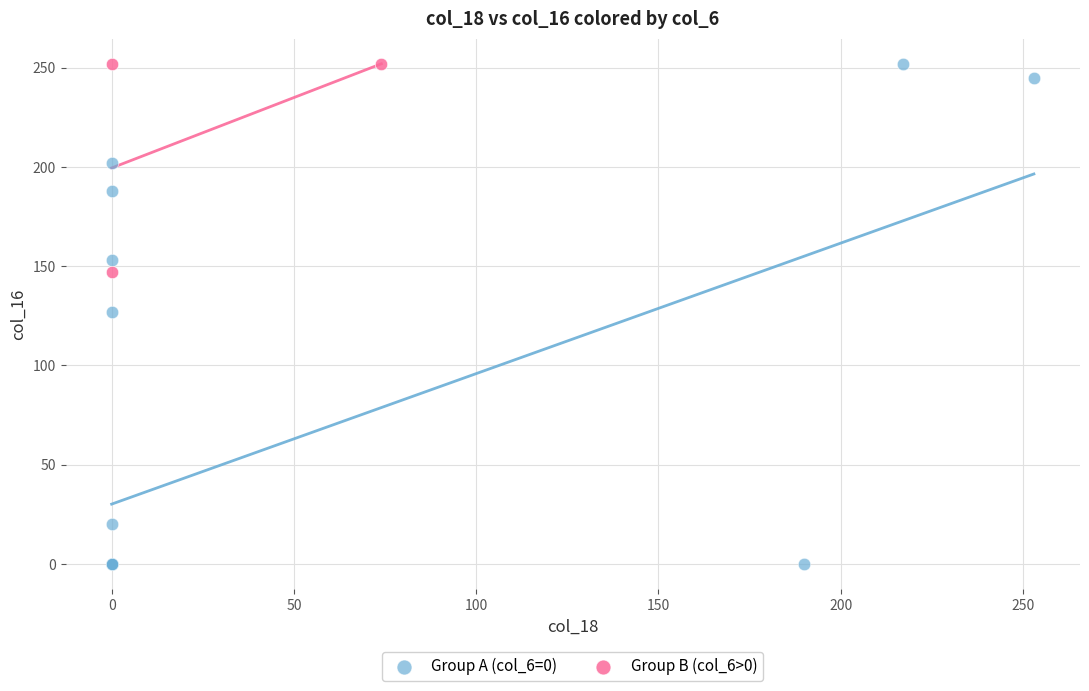

Which series reaches the minimum Y coordinate?

Group A (col_6=0)